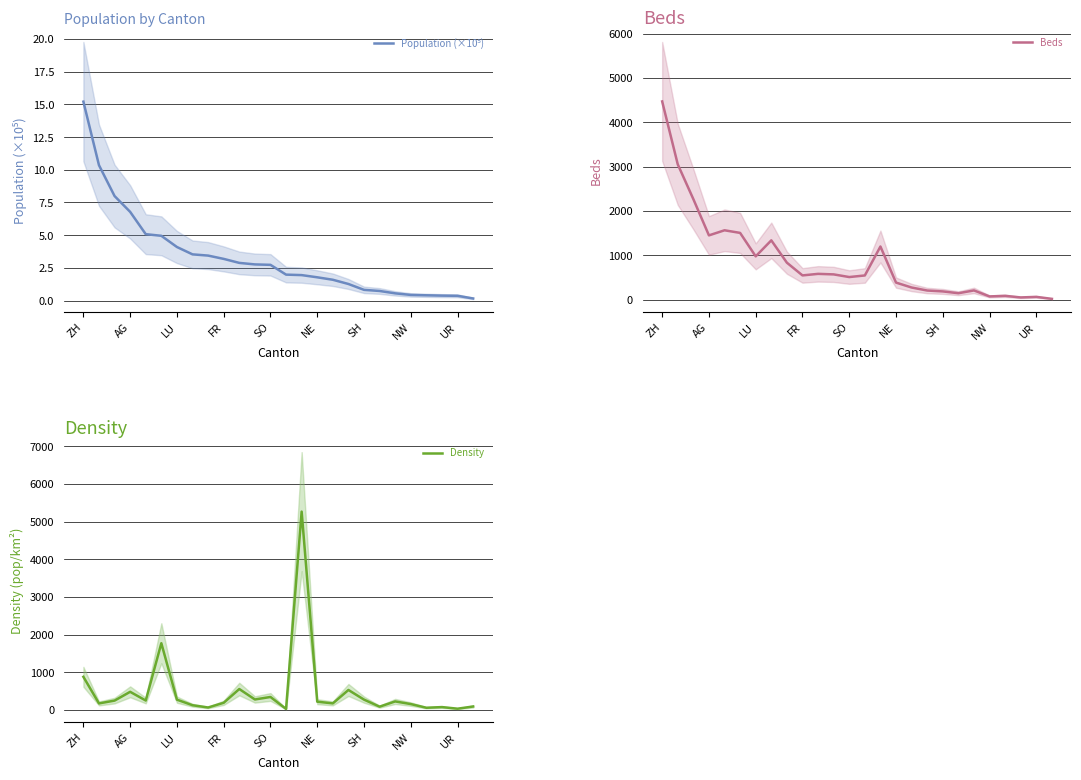

At which label does Beds reach its peak?

ZH